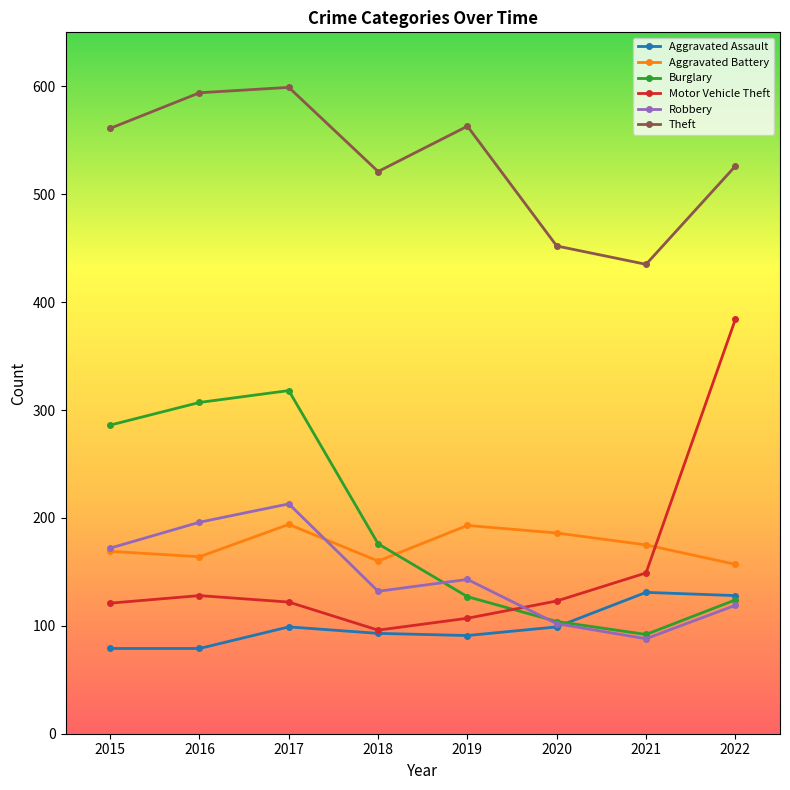

Is the value of Theft at 2019 greater than the value of Motor Vehicle Theft at 2018?

Yes